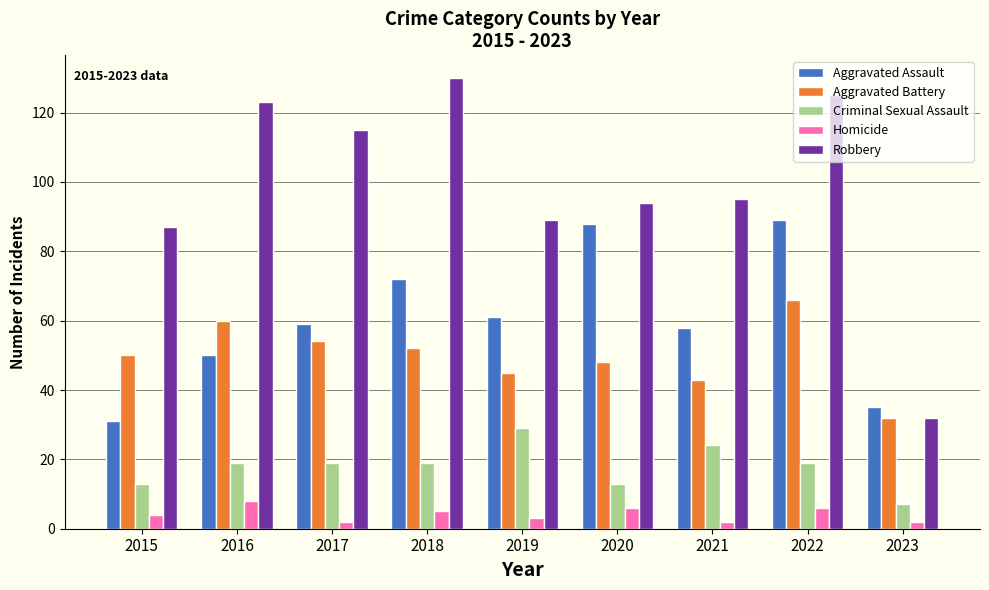

What are all the series names shown in the legend?

Aggravated Assault, Aggravated Battery, Criminal Sexual Assault, Homicide, Robbery